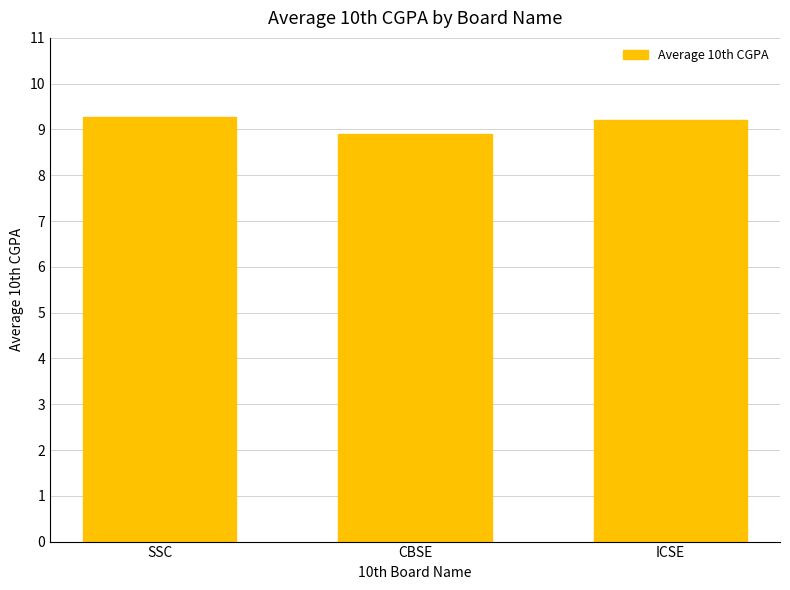

Approximately how many times larger is the value at SSC compared to CBSE?

1.0